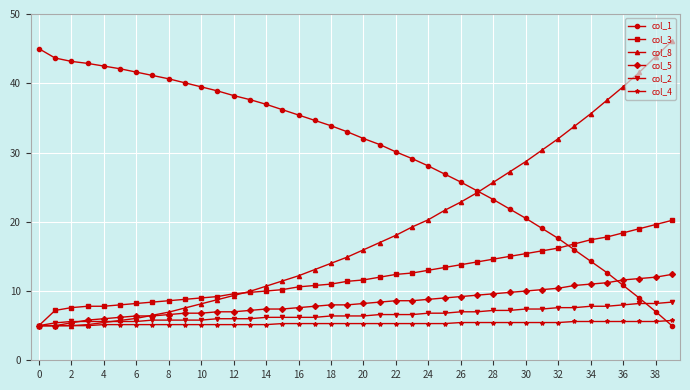

Which series has the largest total across all categories?

col_1